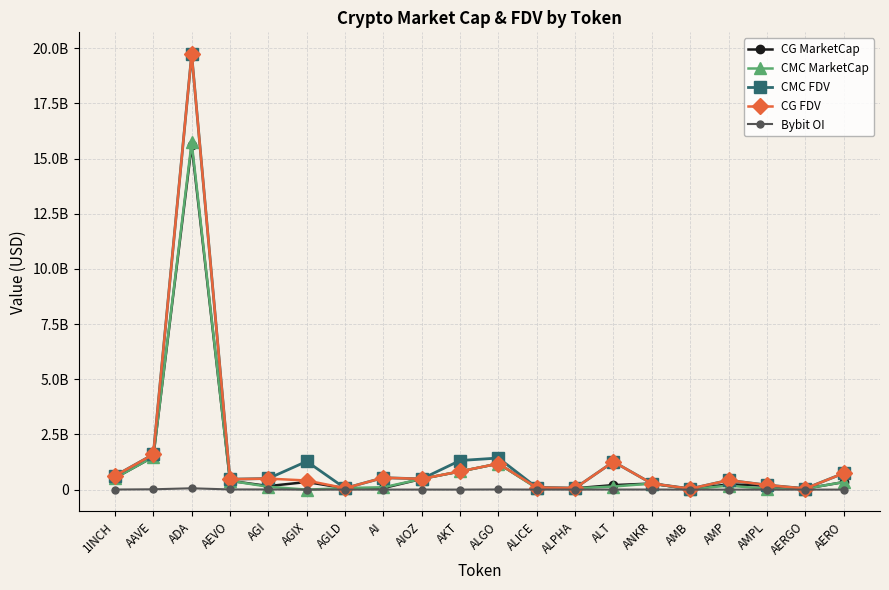

How many lines are shown in the chart?

5